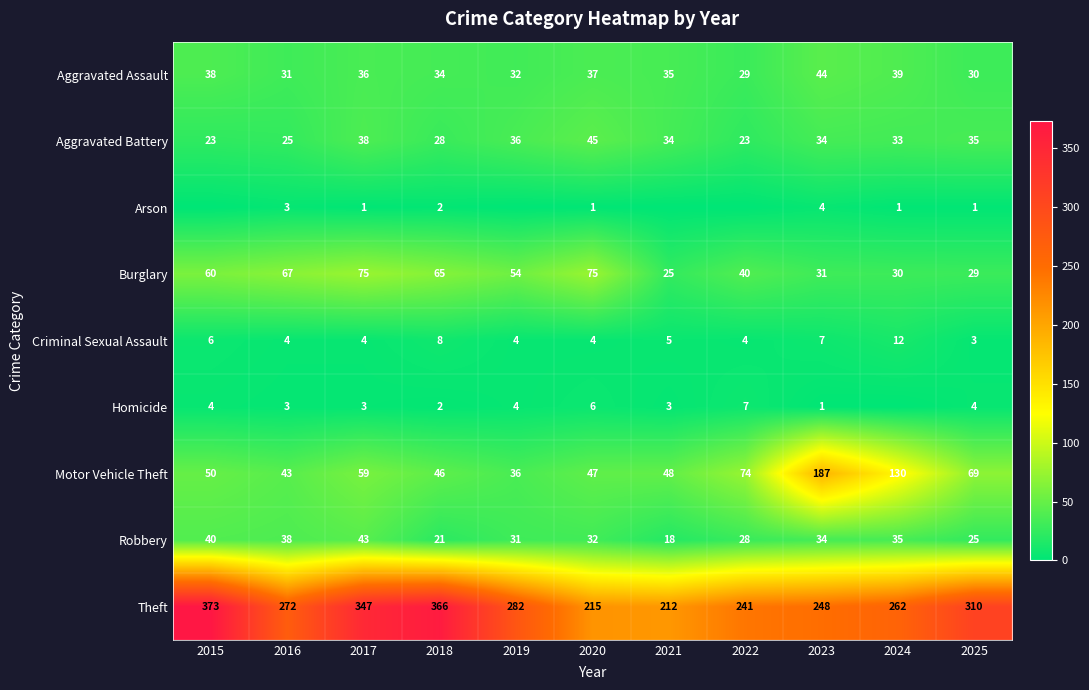

True or false: Burglary has a value of 12 at 2024.

False